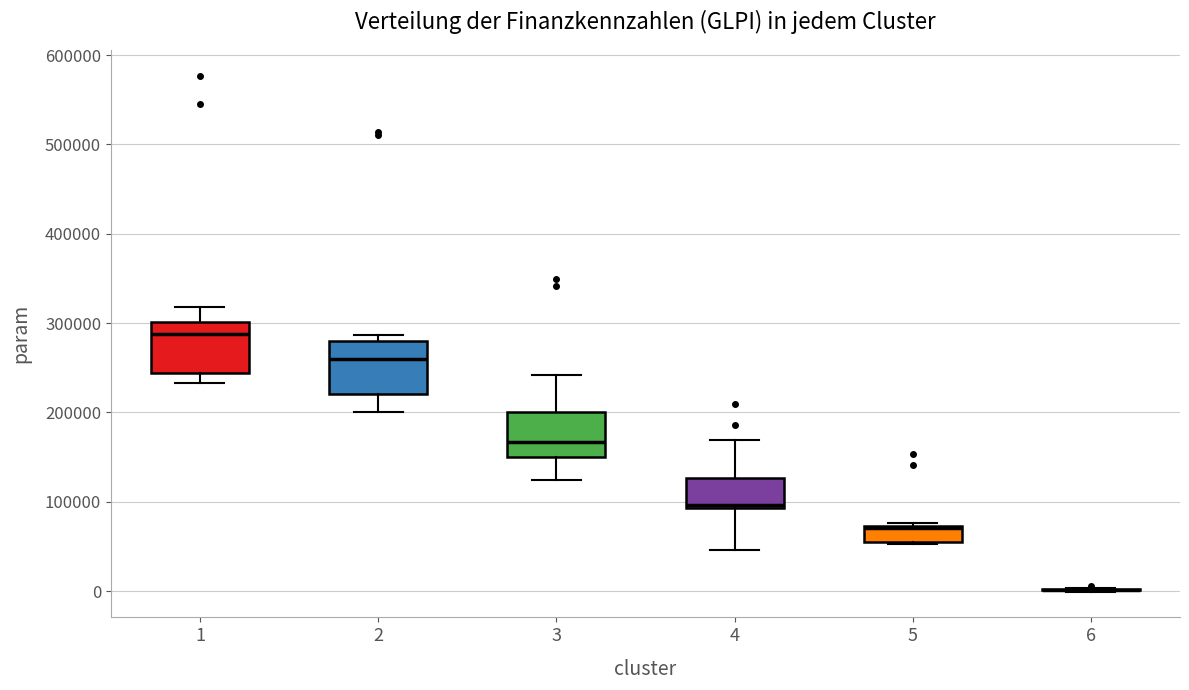

Where does the upper whisker of the box at x = 4 end on the y-axis? The values are not printed on the chart, so give them approximately, as read against the axis.

170000